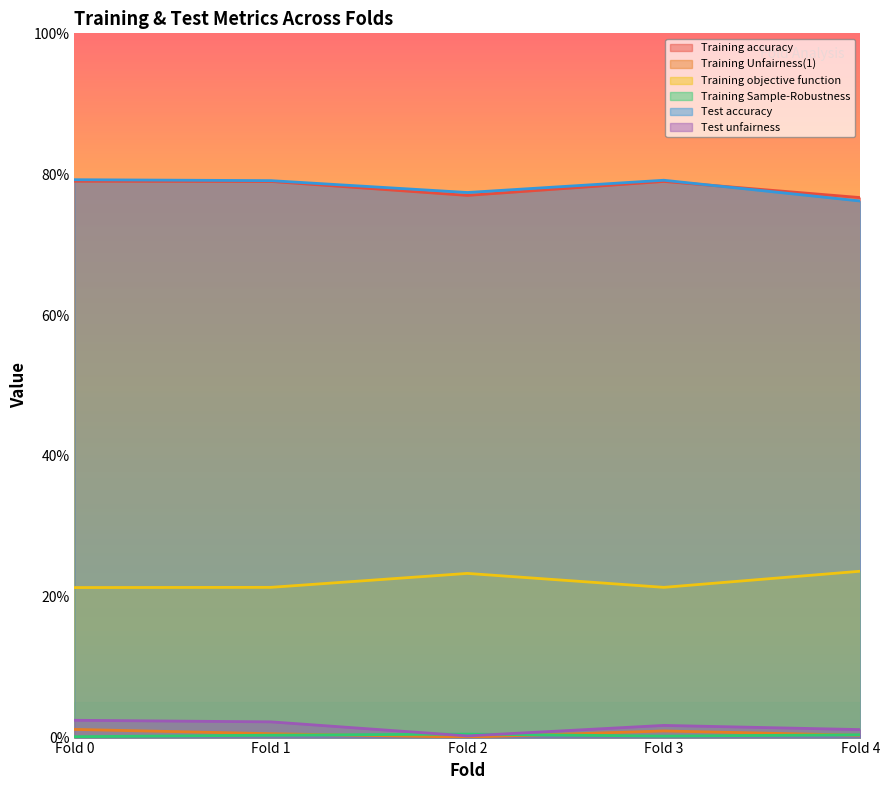

At which label is Test unfairness closest to 0?

Fold 2